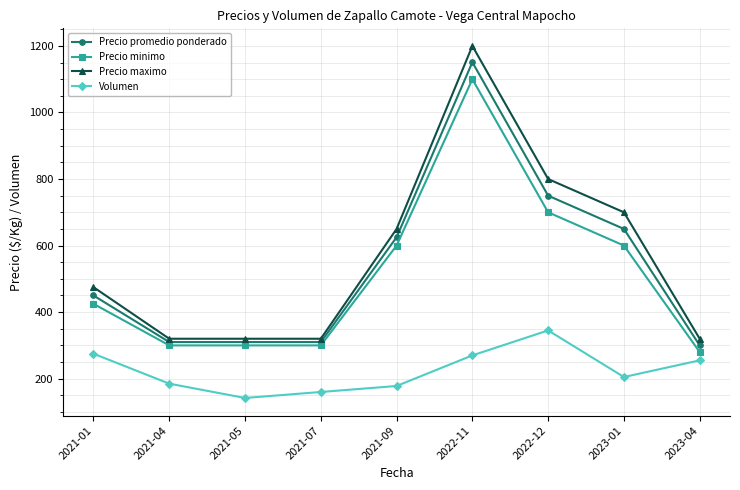

At which category does the chart reach its peak across all series?

2022-11